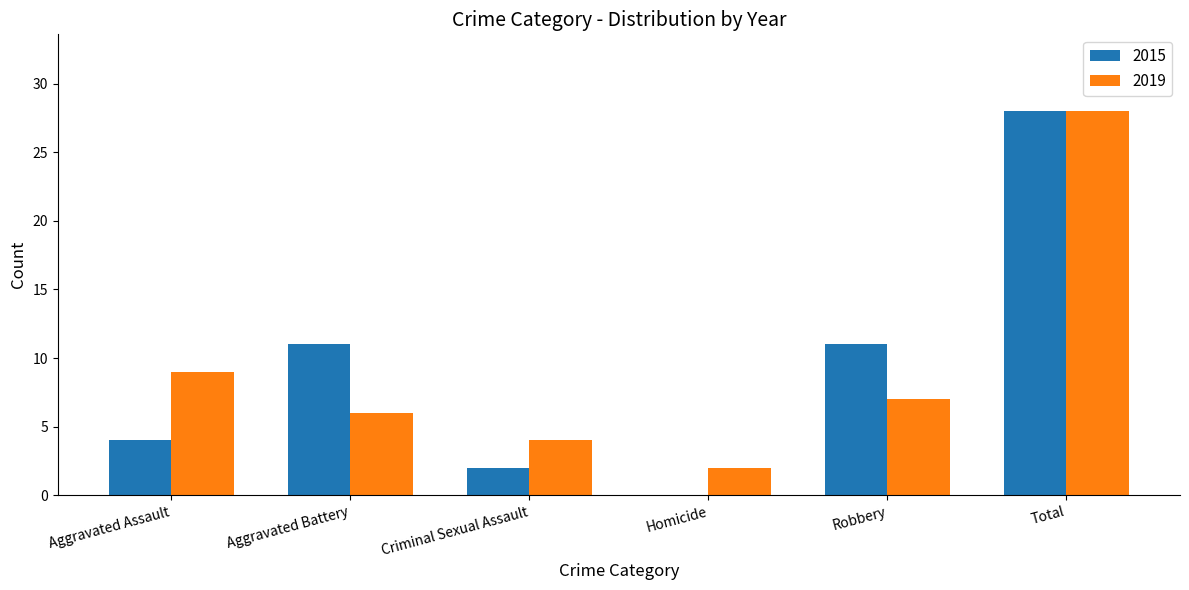

At which category does the chart reach its peak across all series?

Total